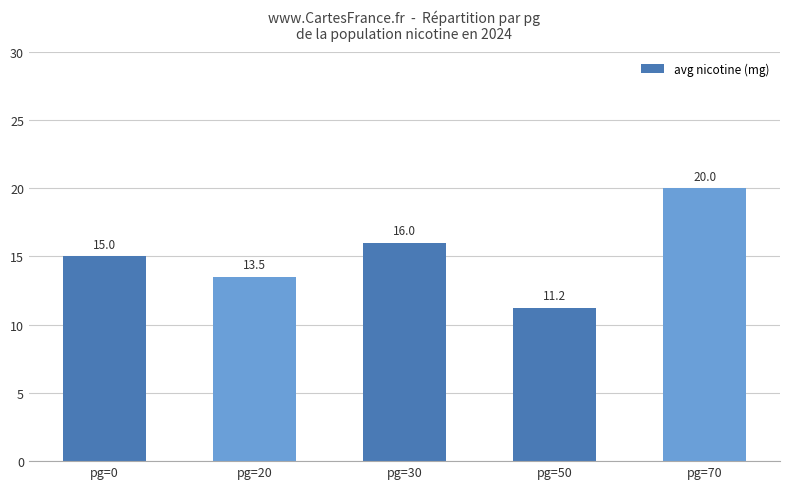

What is the value of the 1st bar from the left?

15.0